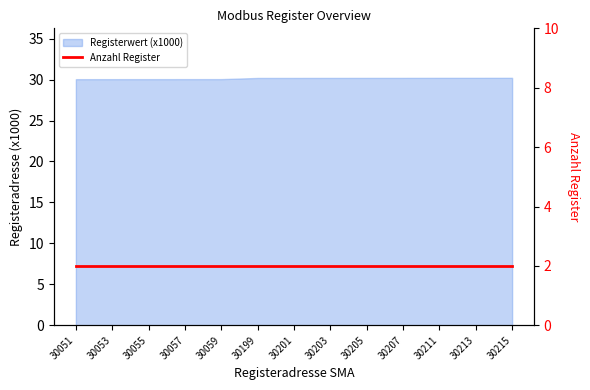

List the labels in order of value, largest first.

30215, 30213, 30211, 30207, 30205, 30203, 30201, 30199, 30059, 30057, 30055, 30053, 30051